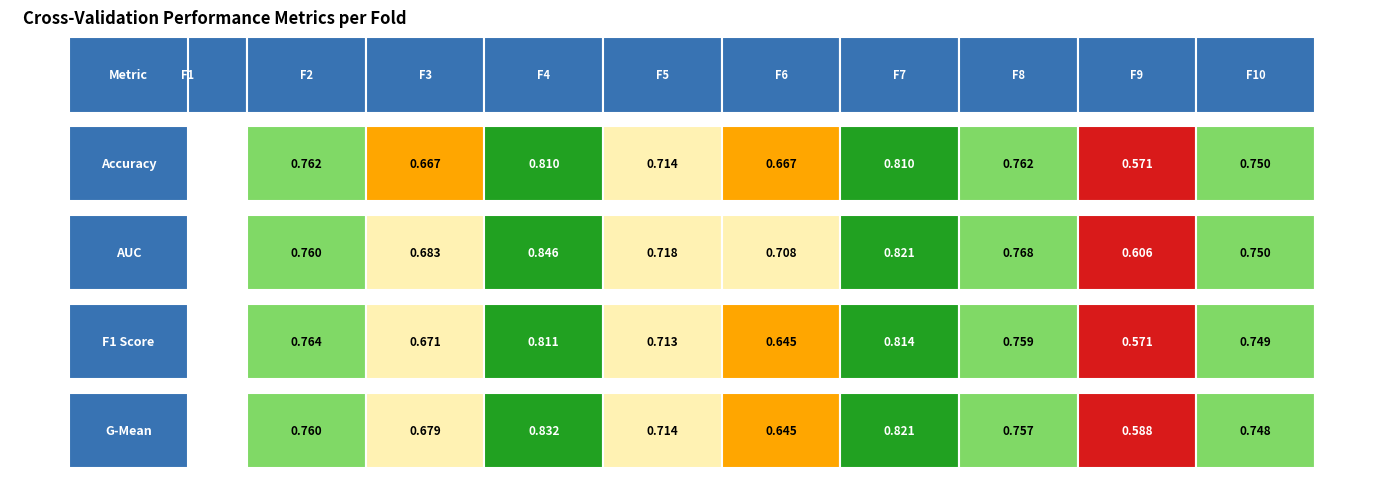

What is the sum of all f1_score values?

7.1